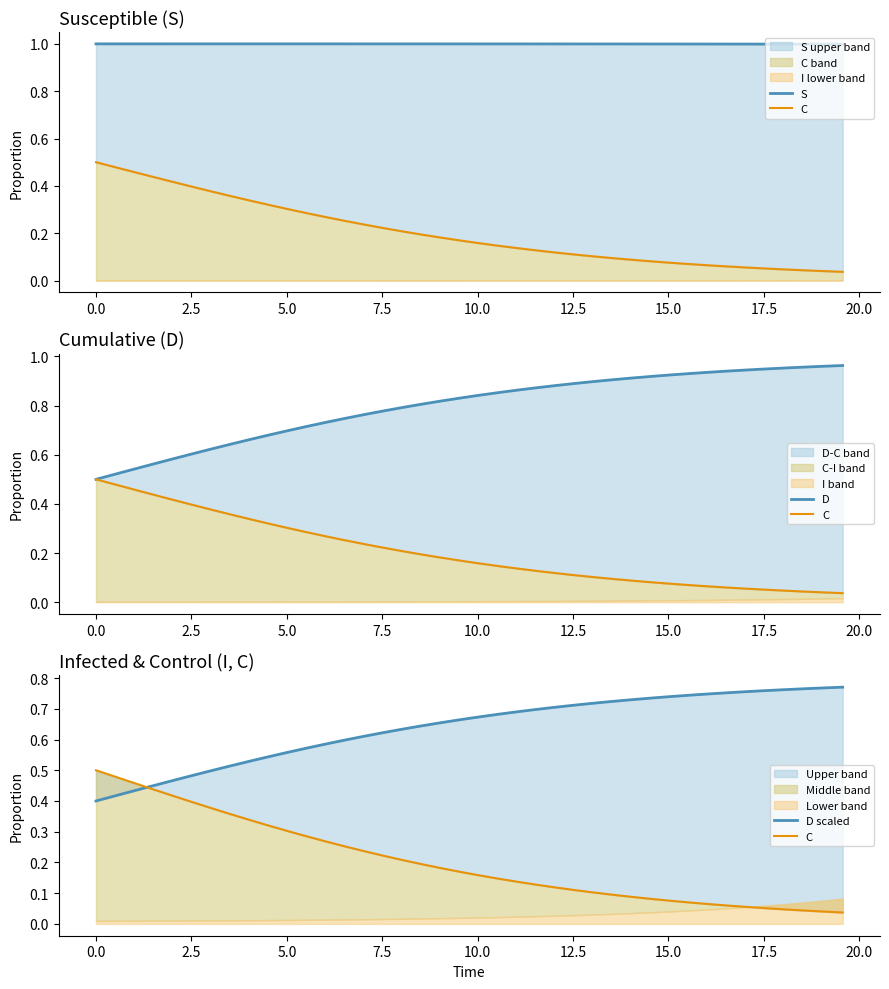

True or false: C and S intersect in this chart.

False